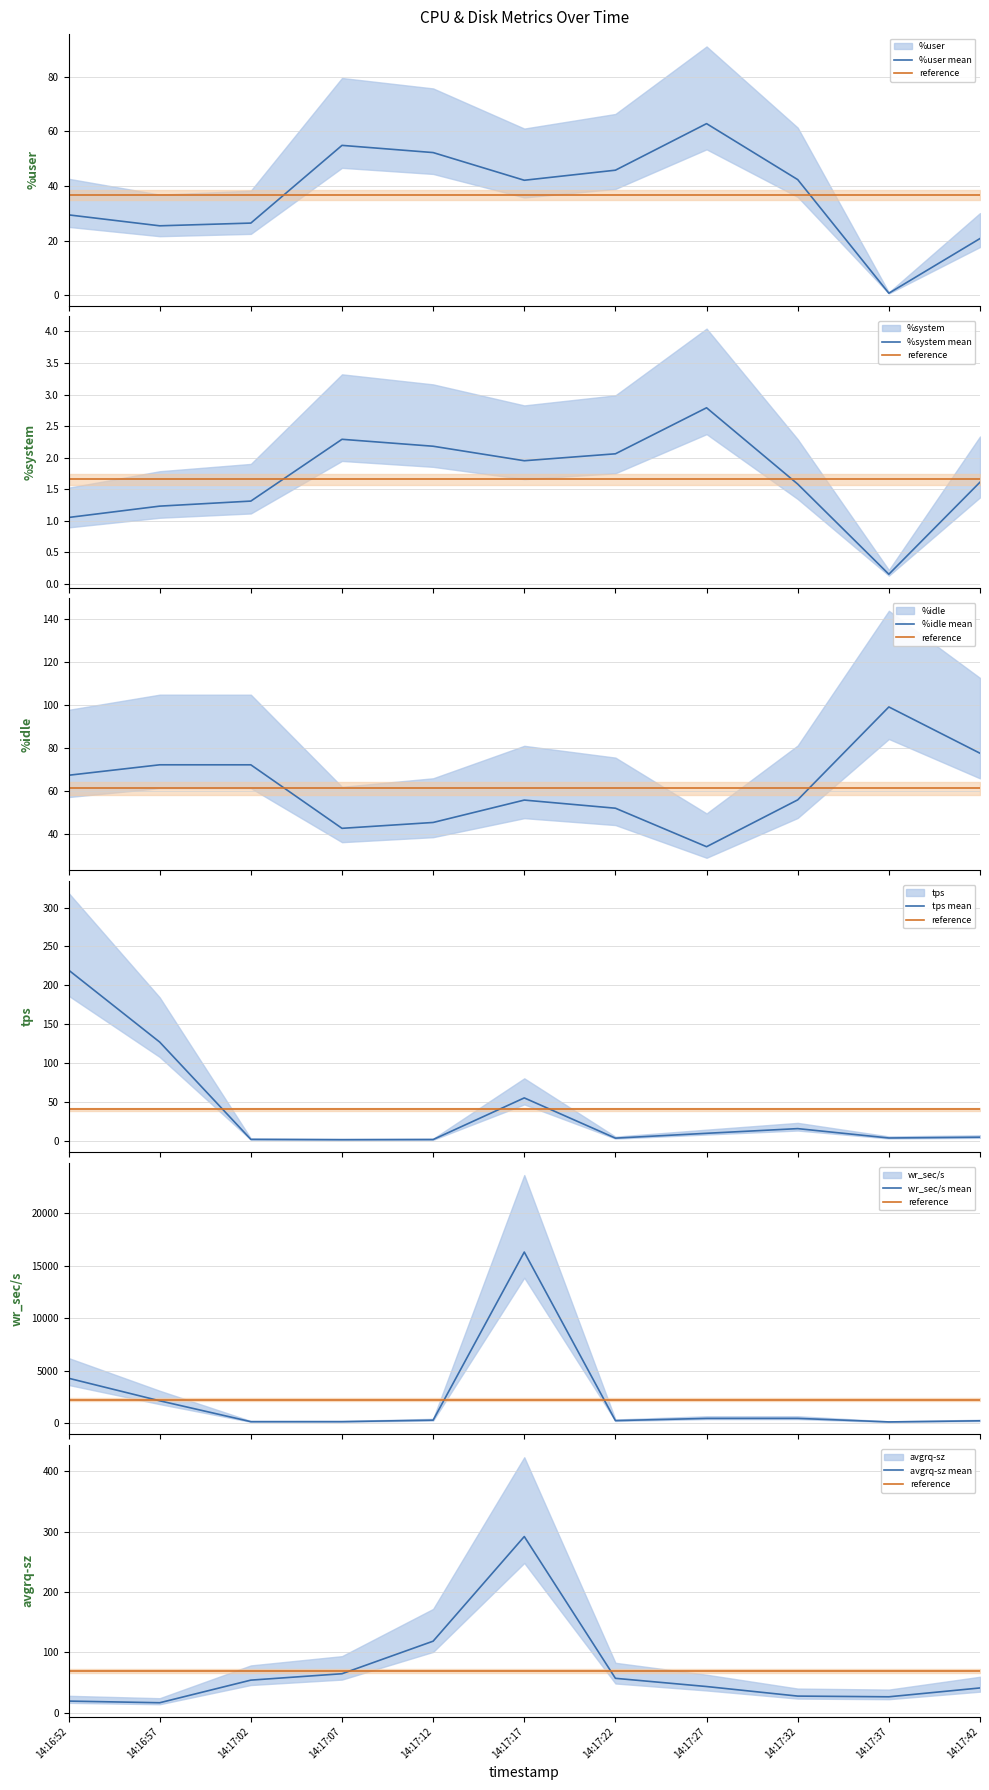

What is the average value of the wr_sec/s series?

2249.7